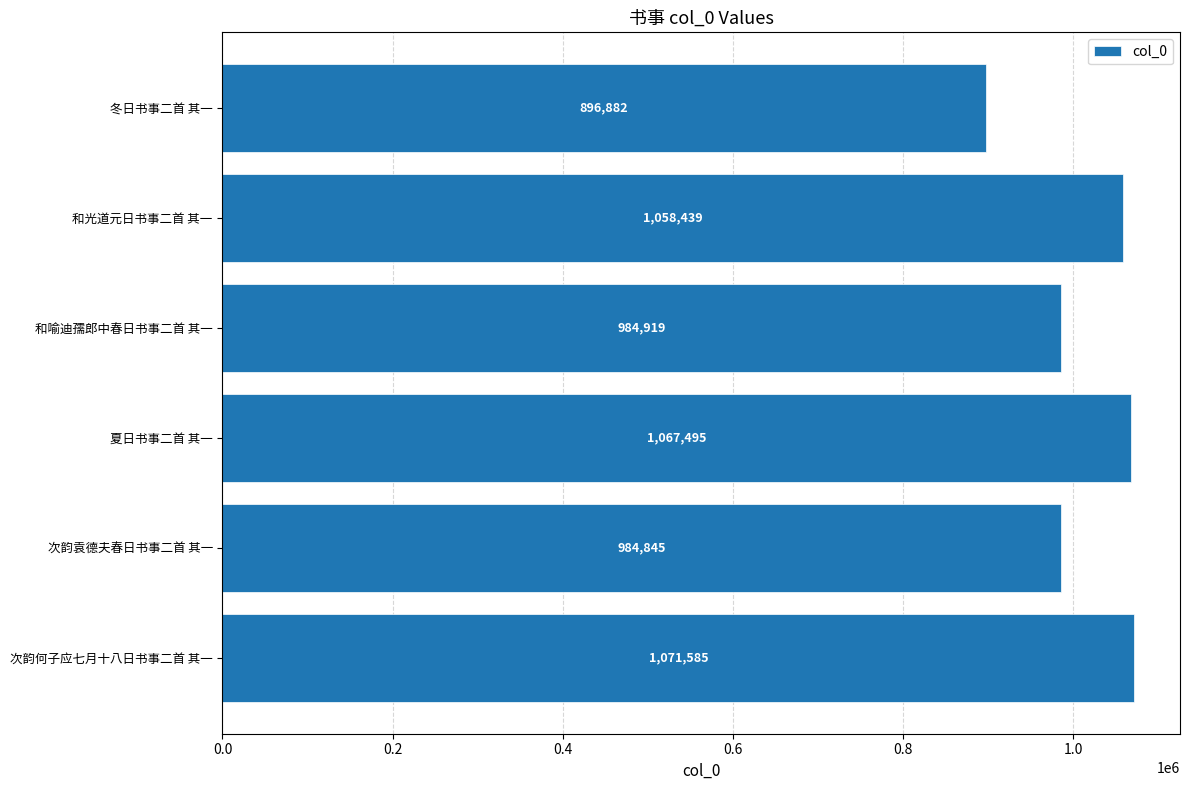

Rank the categories by value from highest to lowest.

次韵何子应七月十八日书事二首 其一, 夏日书事二首 其一, 和光道元日书事二首 其一, 和喻迪孺郎中春日书事二首 其一, 次韵袁德夫春日书事二首 其一, 冬日书事二首 其一